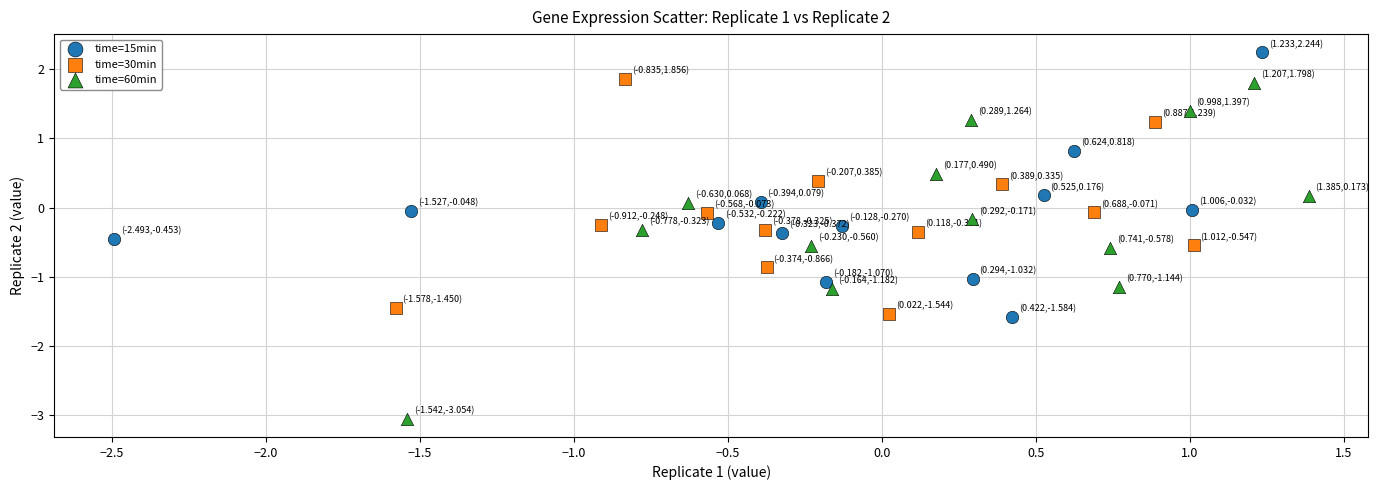

Which series reaches the maximum Y coordinate?

time=15min